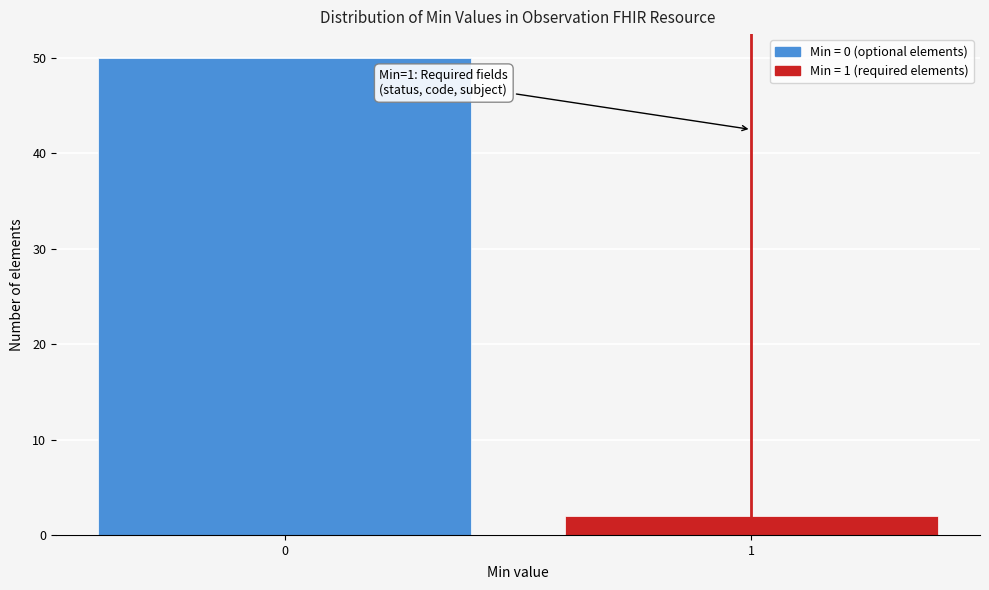

Reading left to right, list all the values displayed in this chart.

0=50	1=2